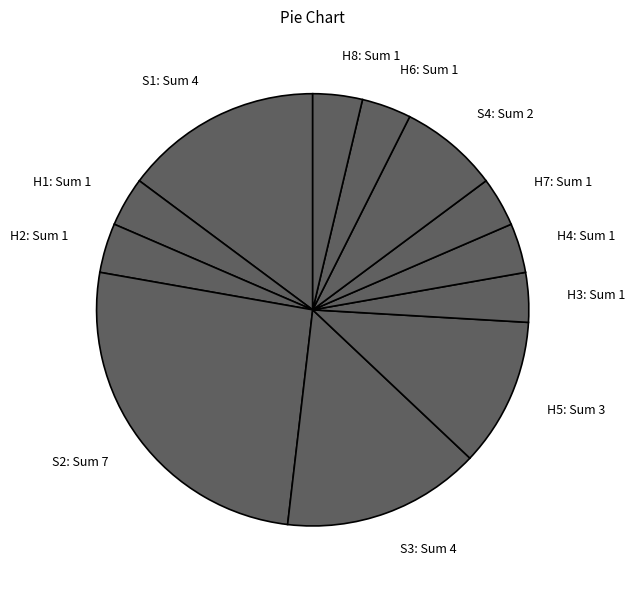

Does H4 account for over 50% of the chart?

No